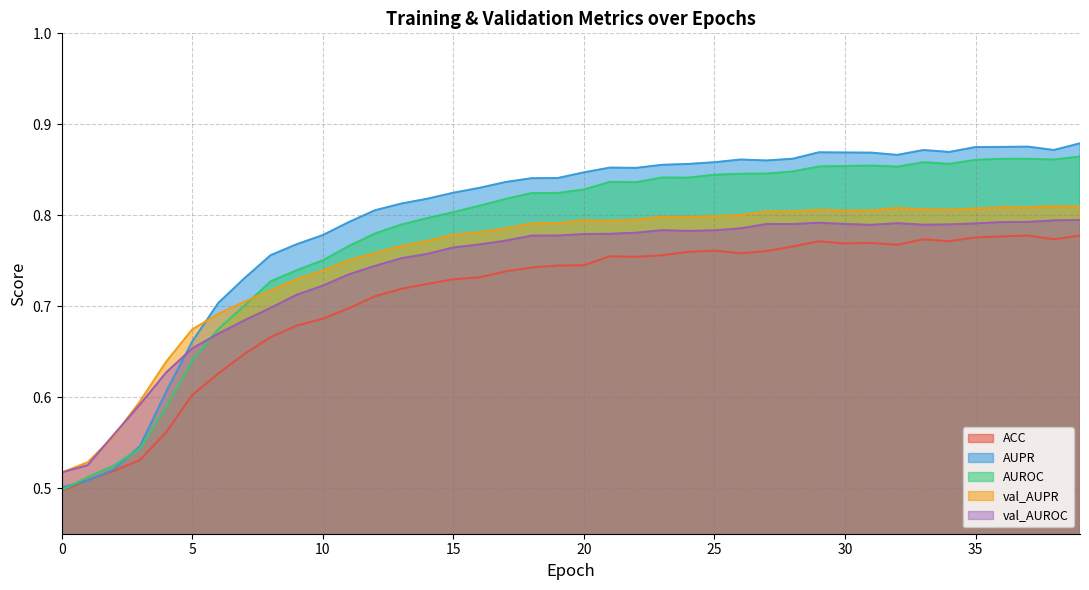

Reading left to right, extract all data points from this chart.

ACC: 0.5	0.5	0.5	0.5	0.6	0.6	0.6	0.6	0.7	0.7	0.7	0.7	0.7	0.7	0.7	0.7	0.7	0.7	0.7	0.7	0.7	0.8	0.8	0.8	0.8	0.8	0.8	0.8	0.8	0.8	0.8	0.8	0.8	0.8	0.8	0.8	0.8	0.8	0.8	0.8
AUPR: 0.5	0.5	0.5	0.5	0.6	0.7	0.7	0.7	0.8	0.8	0.8	0.8	0.8	0.8	0.8	0.8	0.8	0.8	0.8	0.8	0.8	0.9	0.9	0.9	0.9	0.9	0.9	0.9	0.9	0.9	0.9	0.9	0.9	0.9	0.9	0.9	0.9	0.9	0.9	0.9
AUROC: 0.5	0.5	0.5	0.5	0.6	0.6	0.7	0.7	0.7	0.7	0.8	0.8	0.8	0.8	0.8	0.8	0.8	0.8	0.8	0.8	0.8	0.8	0.8	0.8	0.8	0.8	0.8	0.8	0.8	0.9	0.9	0.9	0.9	0.9	0.9	0.9	0.9	0.9	0.9	0.9
val_AUPR: 0.5	0.5	0.6	0.6	0.6	0.7	0.7	0.7	0.7	0.7	0.7	0.8	0.8	0.8	0.8	0.8	0.8	0.8	0.8	0.8	0.8	0.8	0.8	0.8	0.8	0.8	0.8	0.8	0.8	0.8	0.8	0.8	0.8	0.8	0.8	0.8	0.8	0.8	0.8	0.8
val_AUROC: 0.5	0.5	0.6	0.6	0.6	0.7	0.7	0.7	0.7	0.7	0.7	0.7	0.7	0.8	0.8	0.8	0.8	0.8	0.8	0.8	0.8	0.8	0.8	0.8	0.8	0.8	0.8	0.8	0.8	0.8	0.8	0.8	0.8	0.8	0.8	0.8	0.8	0.8	0.8	0.8